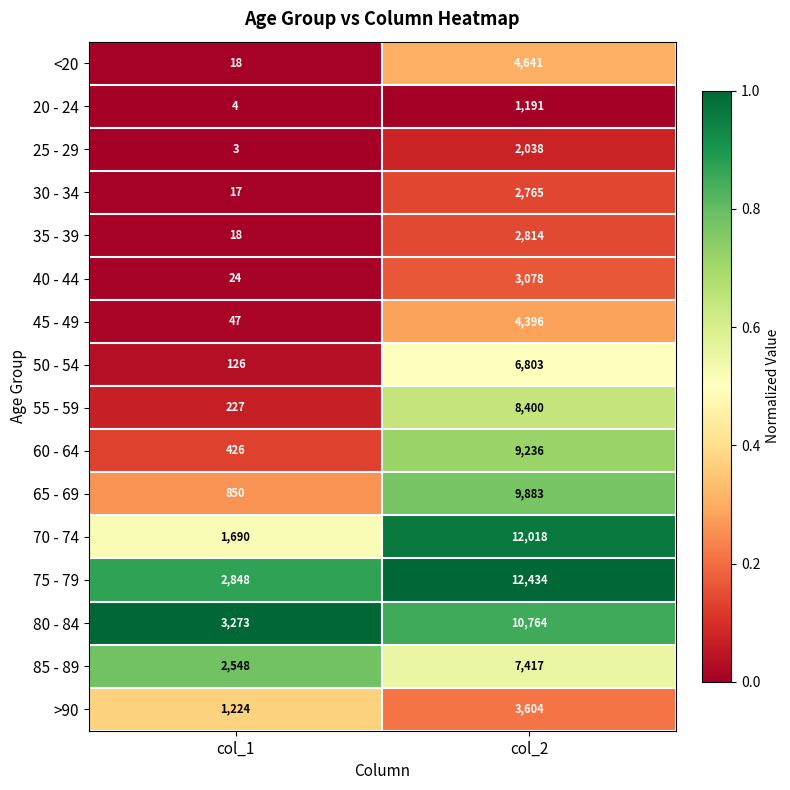

List the series in order of their peak value, lowest first.

20 - 24, 25 - 29, 30 - 34, 35 - 39, 40 - 44, >90, 45 - 49, <20, 50 - 54, 85 - 89, 55 - 59, 60 - 64, 65 - 69, 80 - 84, 70 - 74, 75 - 79